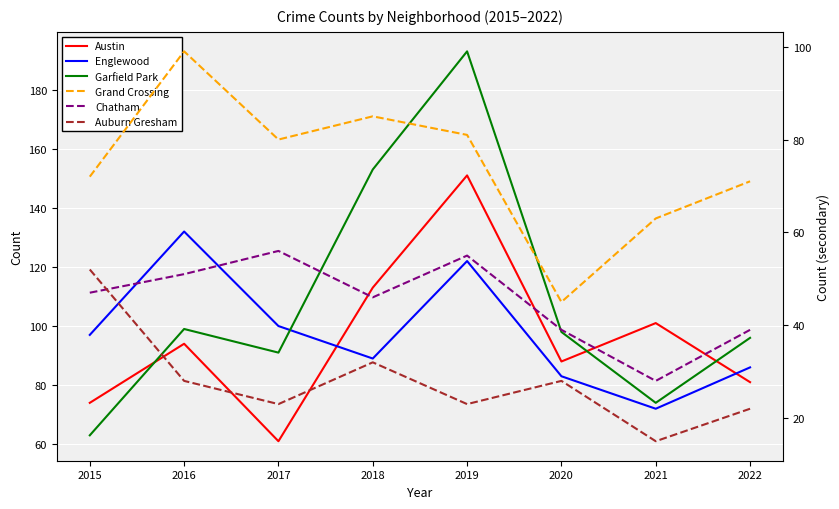

Where do Grand Crossing and Austin first cross each other?

2015 and 2016